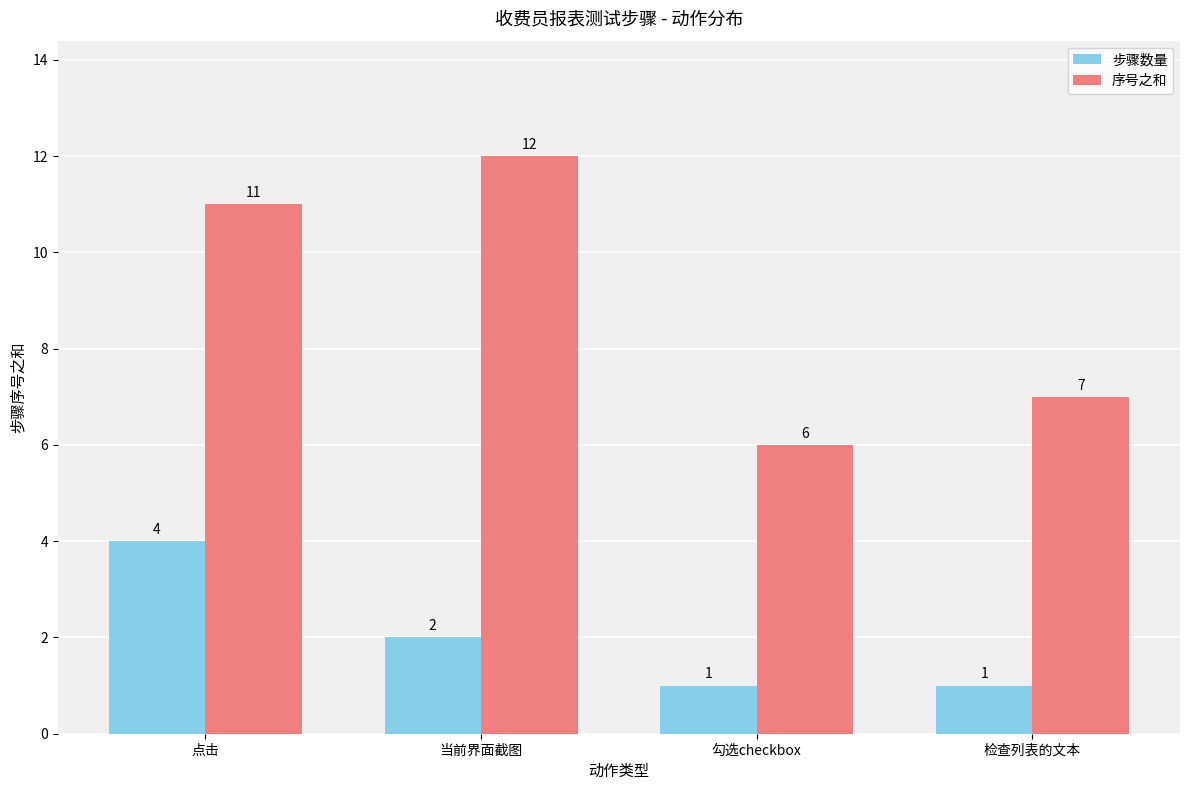

What is the maximum value for 序号之和?

12